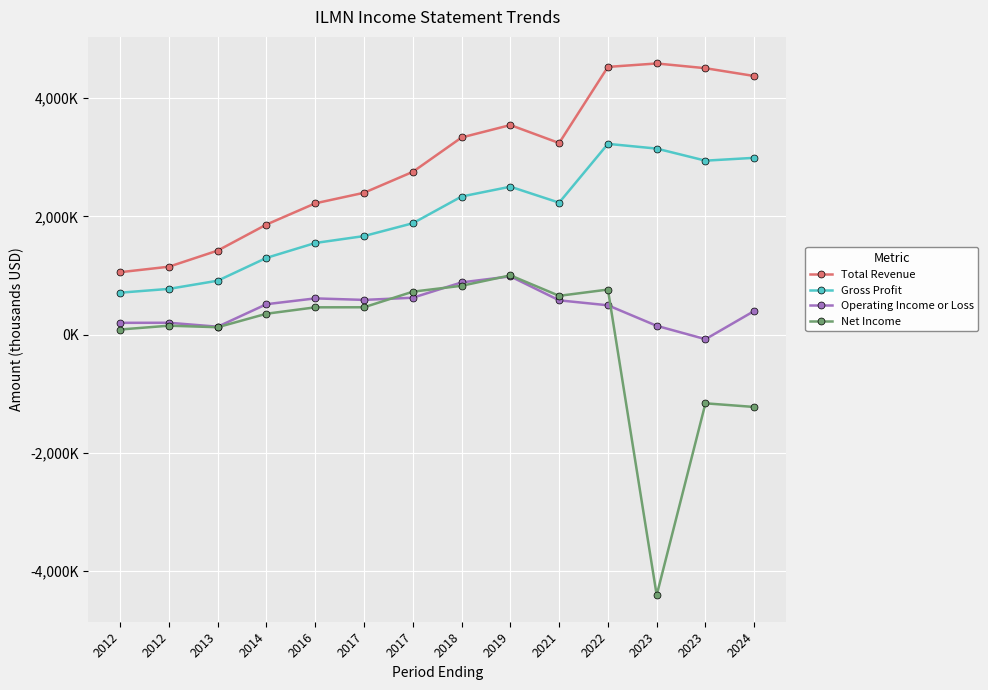

Reading left to right, transcribe all the data shown in this chart.

Total Revenue: 2012=1055500	2012=1148500	2013=1421200	2014=1861400	2016=2219800	2017=2398400	2017=2752000	2018=3333000	2019=3543000	2021=3239000	2022=4526000	2023=4584000	2023=4504000	2024=4372000
Gross Profit: 2012=709100	2012=773500	2013=911900	2014=1297700	2016=1549300	2017=1666400	2017=1883000	2018=2335000	2019=2501000	2021=2231000	2022=3225000	2023=3145000	2023=2941000	2024=2989000
Operating Income or Loss: 2012=199500	2012=200800	2013=134100	2014=514700	2016=612800	2017=587000	2017=624000	2018=883000	2019=985000	2021=580000	2022=496000	2023=149000	2023=-77000	2024=400000
Net Income: 2012=86600	2012=151300	2013=125300	2014=353400	2016=461600	2017=462600	2017=726000	2018=826000	2019=1002000	2021=656000	2022=762000	2023=-4404000	2023=-1161000	2024=-1223000